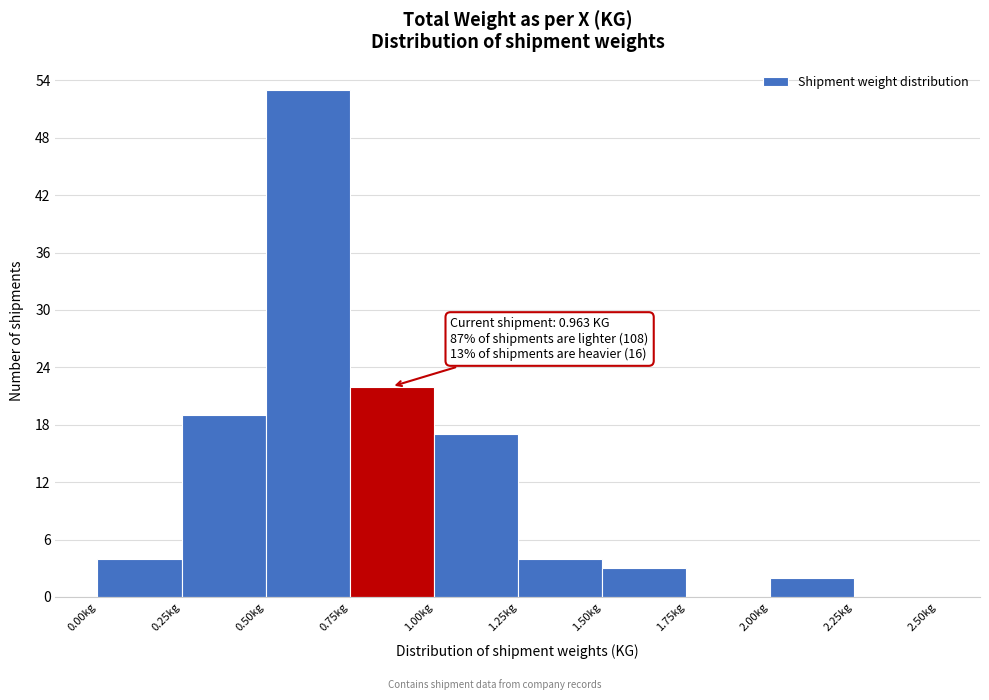

Which range on the x-axis has the tallest bar?

0.50 to 0.75